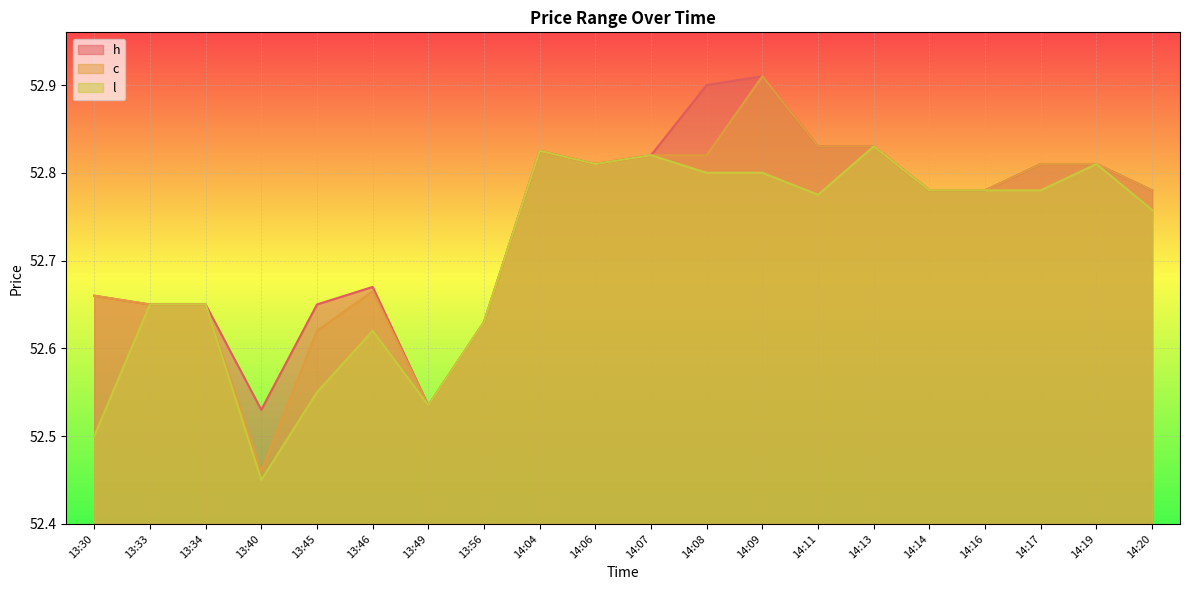

Which series has the largest total across all categories?

h